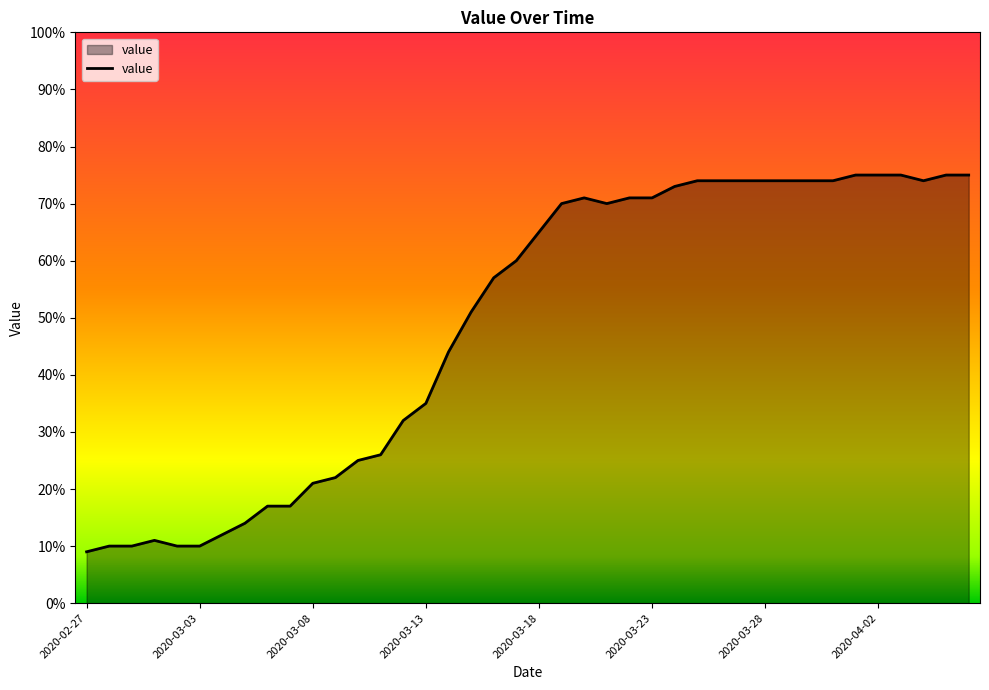

What is the smallest value displayed?

9